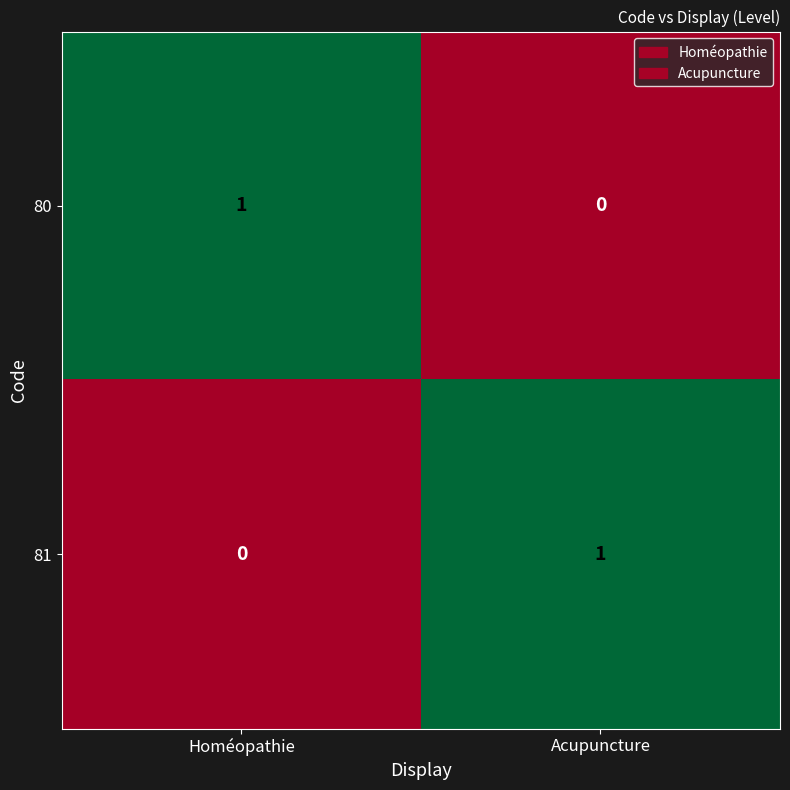

At Homéopathie, list the series in order from largest to smallest.

80, 81